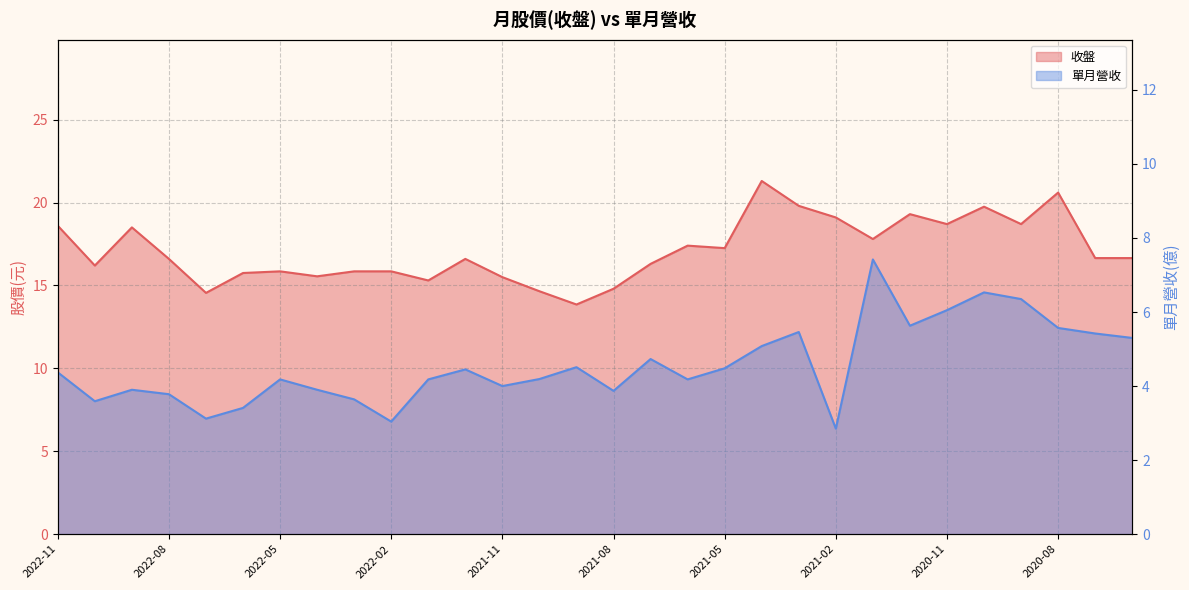

Reading left to right, extract all data points from this chart.

收盤: 18.6	16.2	18.5	16.6	14.6	15.8	15.8	15.6	15.8	15.8	15.3	16.6	15.5	14.7	13.8	14.8	16.3	17.4	17.2	21.3	19.8	19.1	17.8	19.3	18.7	19.8	18.7	20.6	16.6	16.6
單月營收: 4.4	3.6	3.9	3.8	3.1	3.4	4.2	3.9	3.6	3.0	4.2	4.5	4.0	4.2	4.5	3.9	4.7	4.2	4.5	5.1	5.5	2.9	7.4	5.6	6.0	6.5	6.3	5.6	5.4	5.3